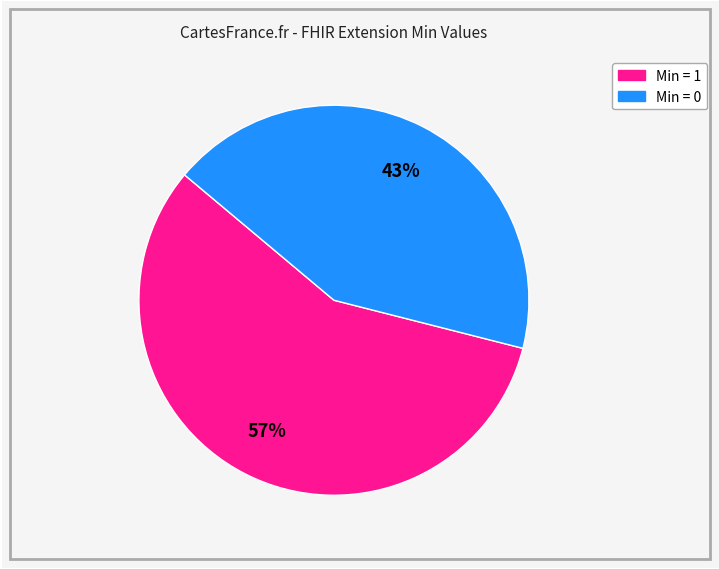

How many segments does this pie chart have?

2